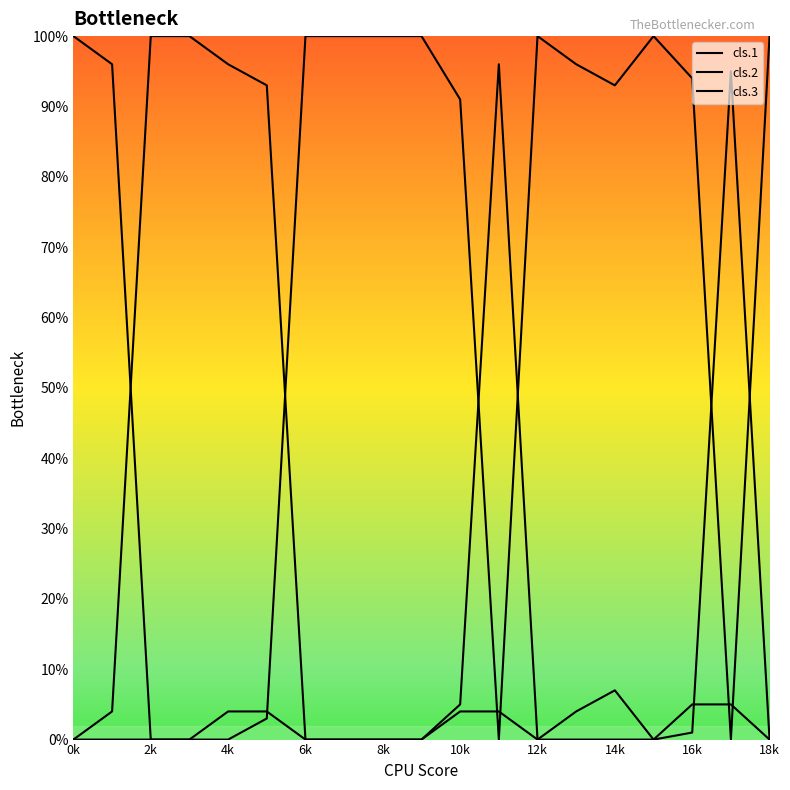

Which category has the highest value in the cls.1 series?

0k